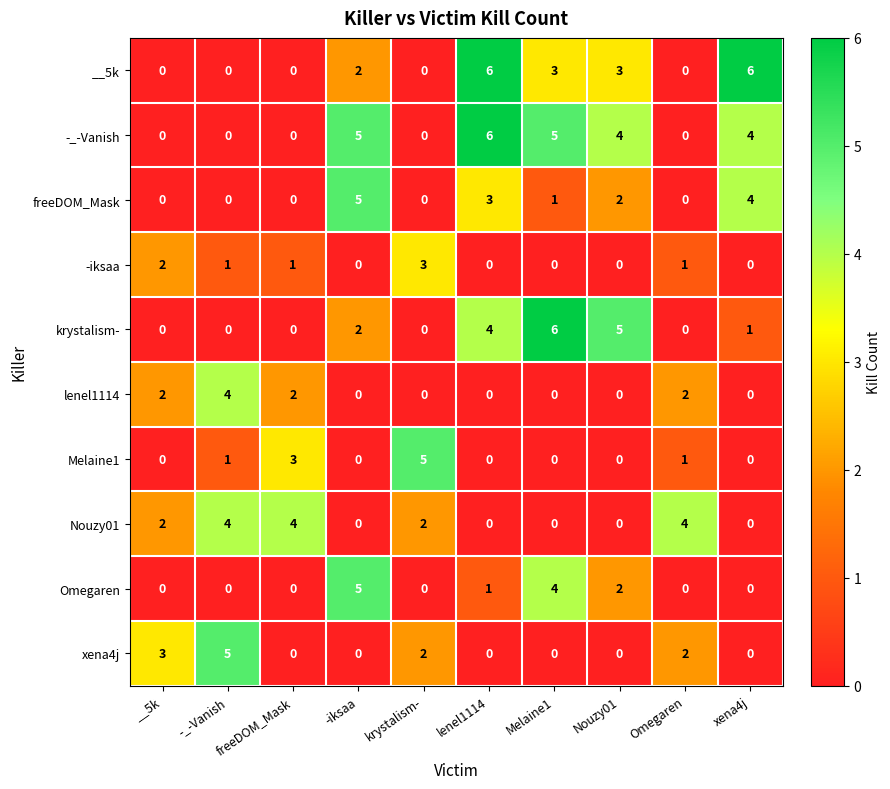

Is it true that -iksaa equals 0 at xena4j?

True